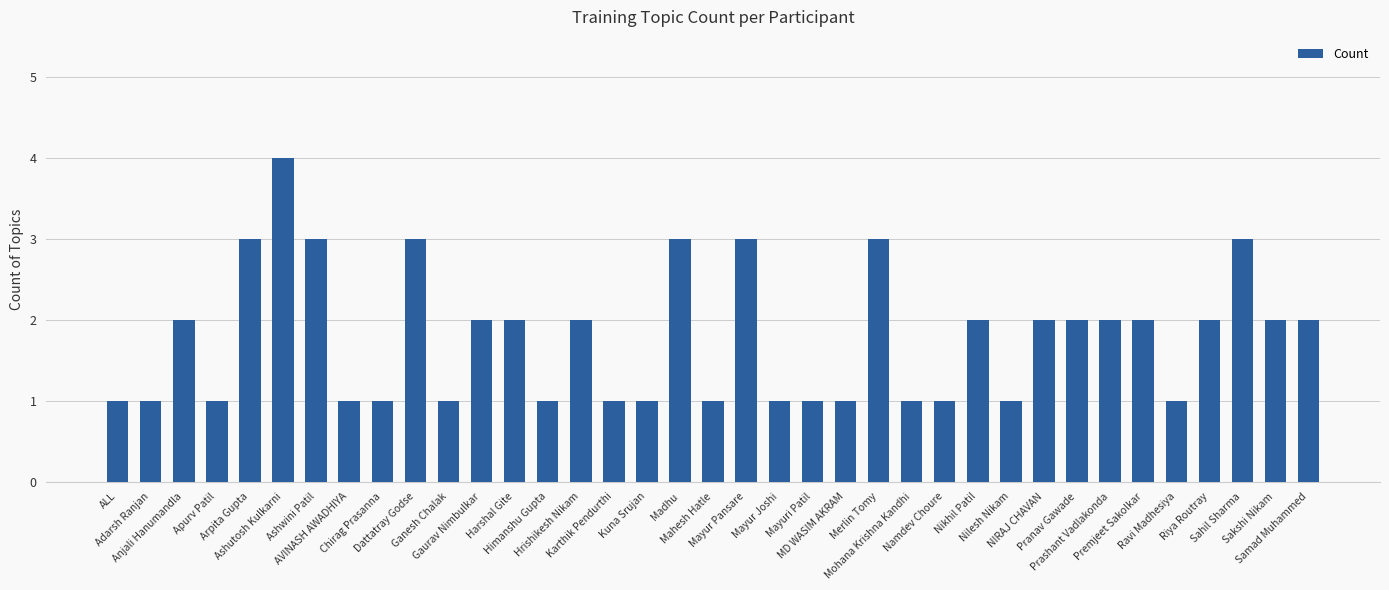

Are the bars horizontal?

No